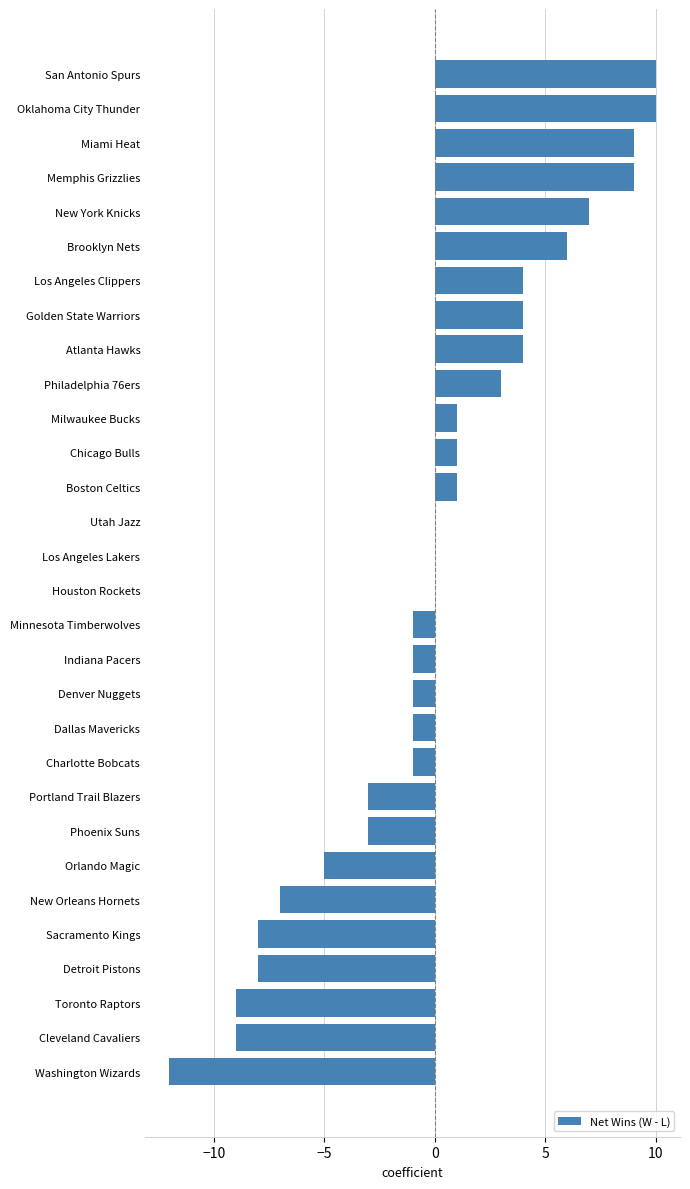

Is it true that the value at Orlando Magic is -3?

False